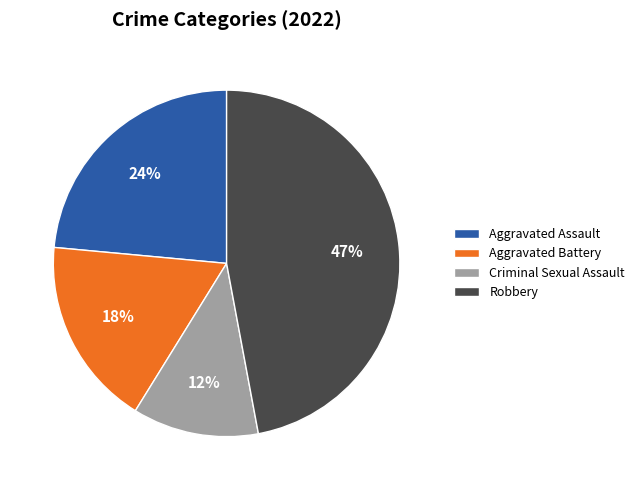

To the nearest percent, what is the average slice percentage?

25%